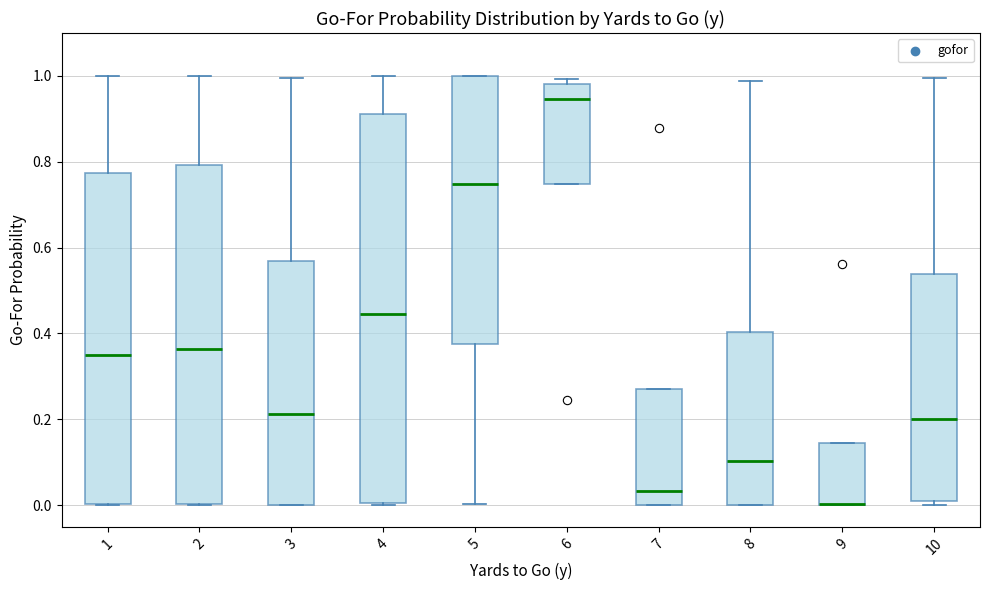

Which box is the tallest, from its lower edge to its upper edge?

4